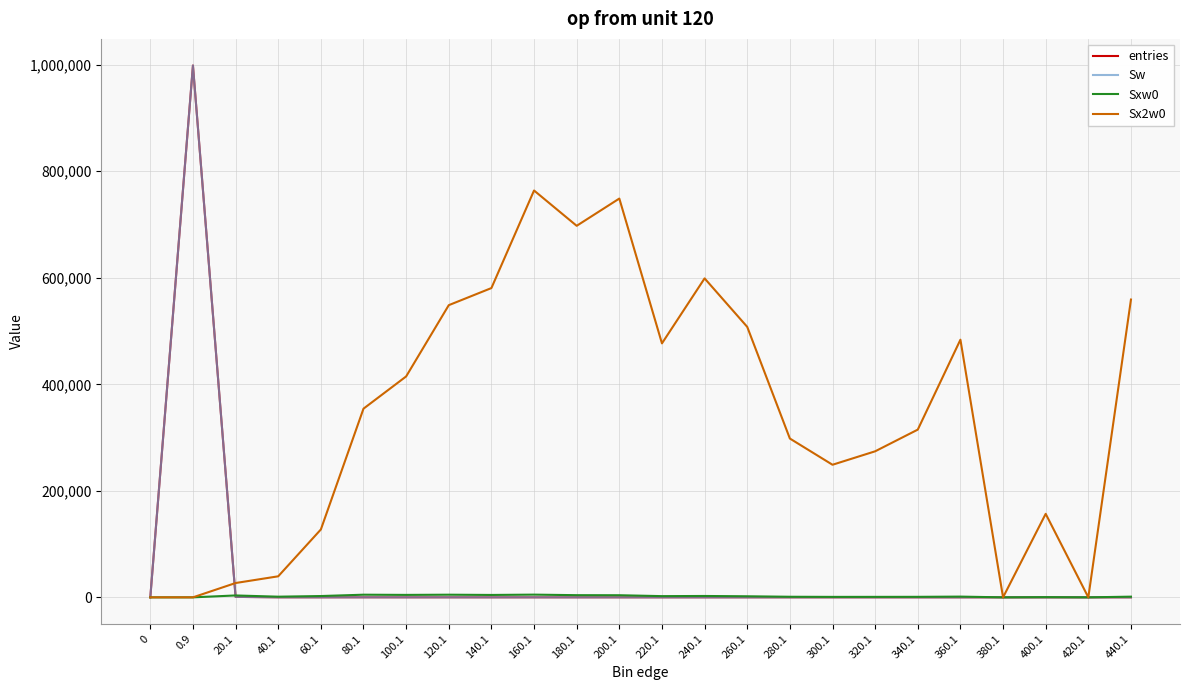

Rank the categories by entries value from lowest to highest.

0, 380.1, 420.1, 400.1, 300.1, 320.1, 340.1, 440.1, 280.1, 360.1, 260.1, 220.1, 240.1, 200.1, 180.1, 160.1, 140.1, 40.1, 120.1, 60.1, 100.1, 80.1, 20.1, 0.9